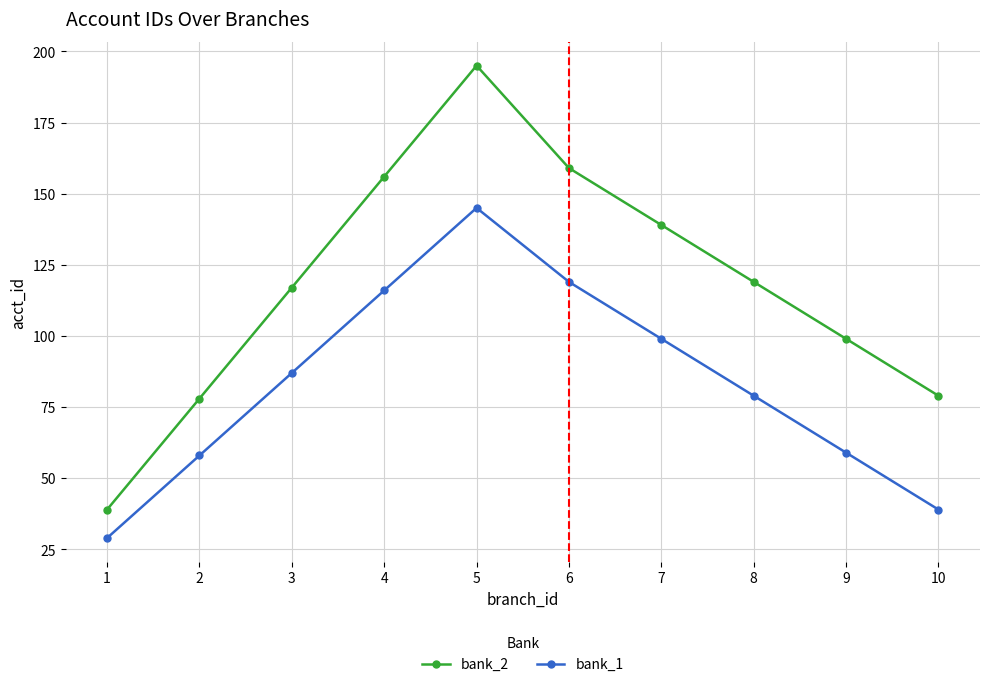

What is the difference between the highest and lowest values at 6?

40